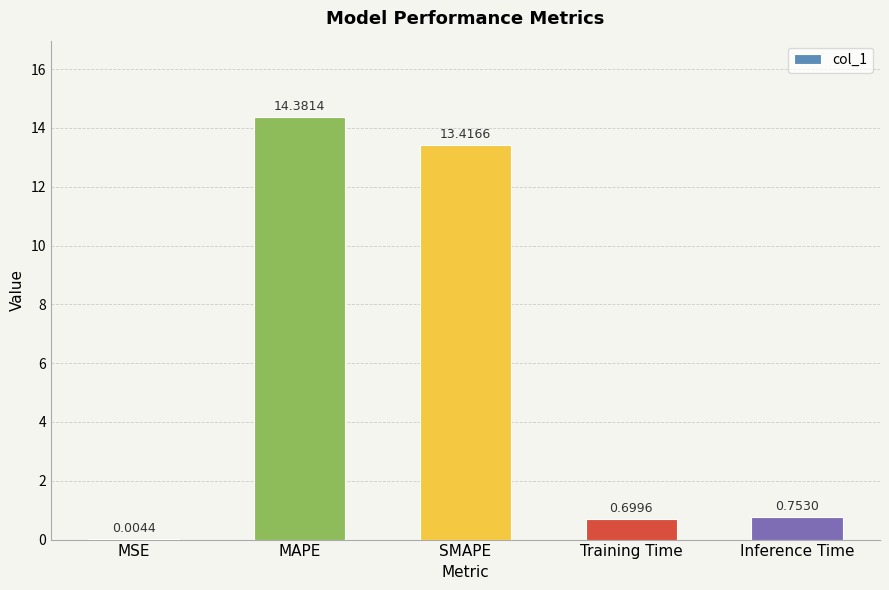

How many data points does each series have?

5